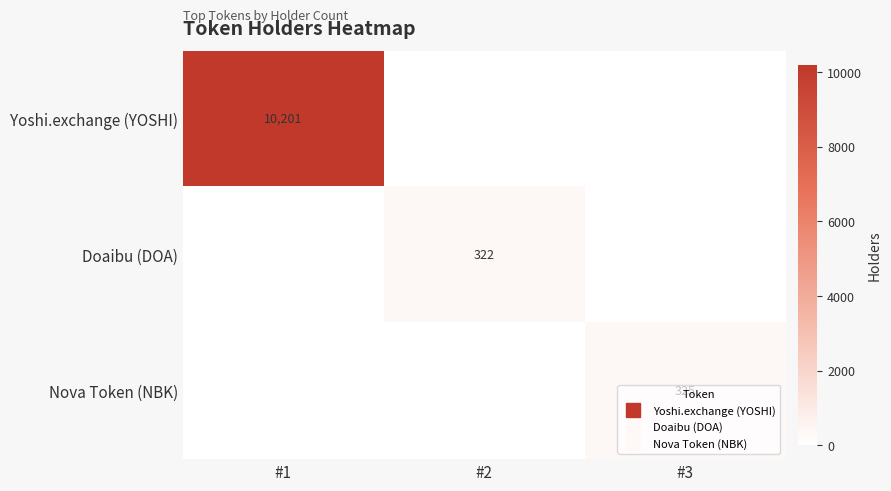

At which label does Doaibu (DOA) reach its minimum?

#1